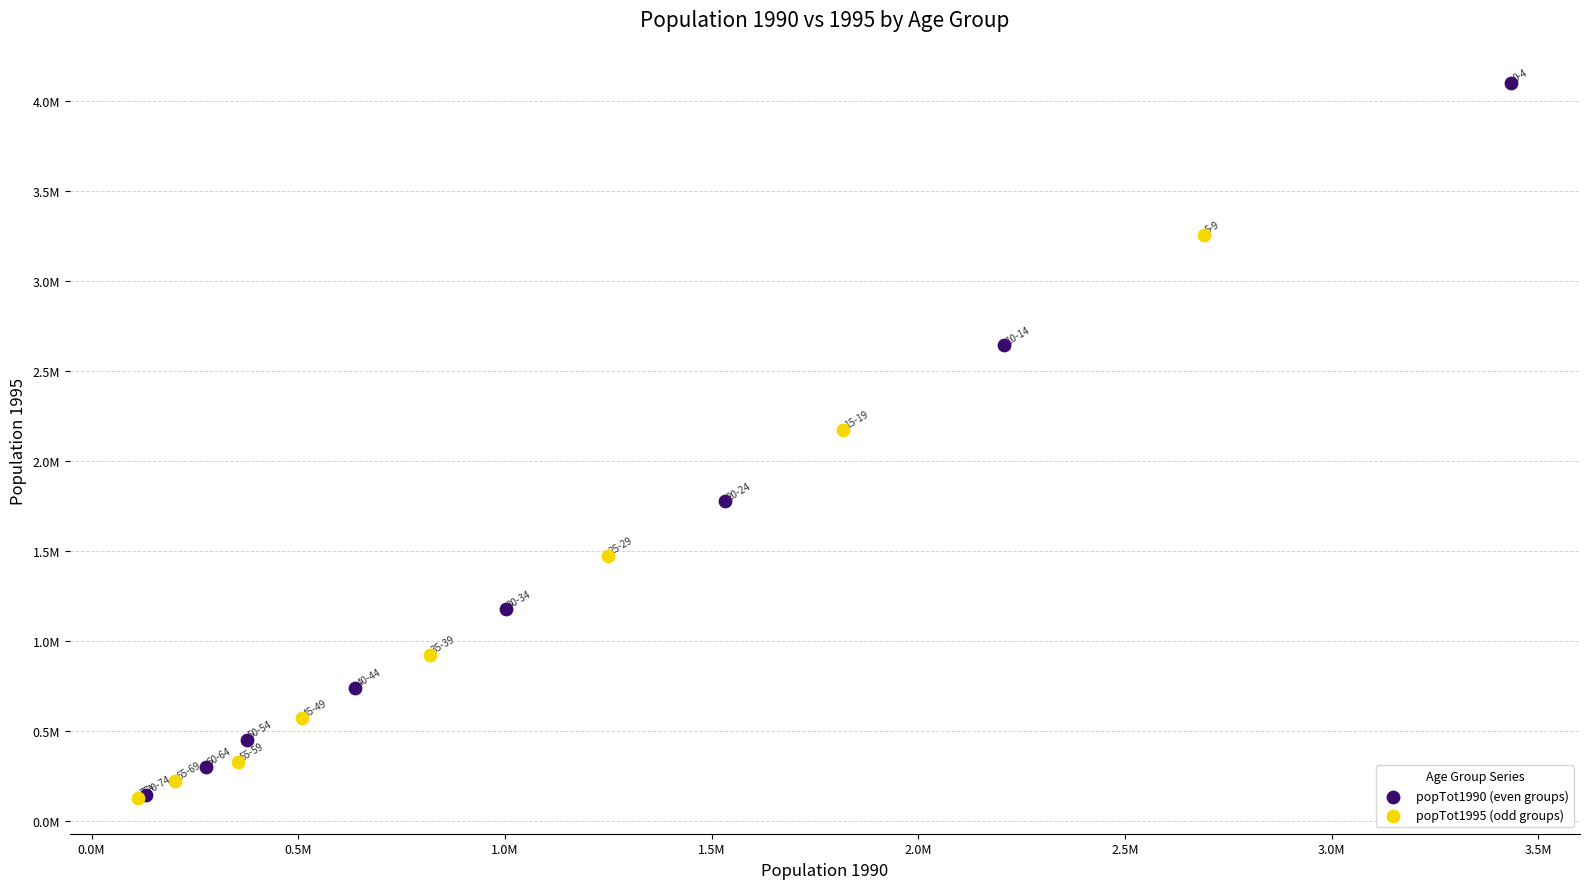

What are all the series names shown in the legend?

popTot1990 (even groups), popTot1995 (odd groups)